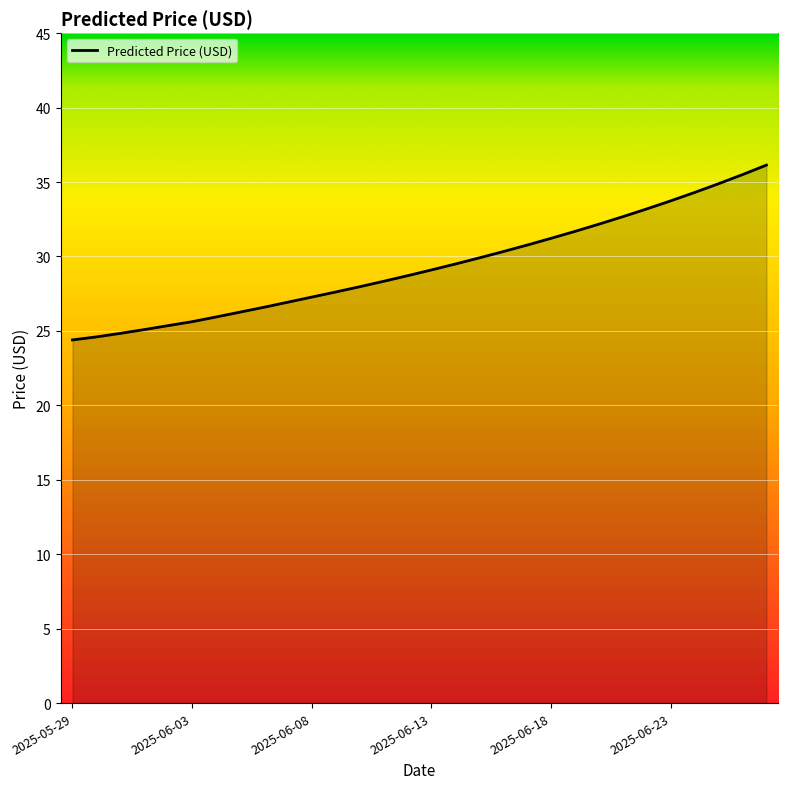

What is the difference between the maximum and minimum values?

11.7